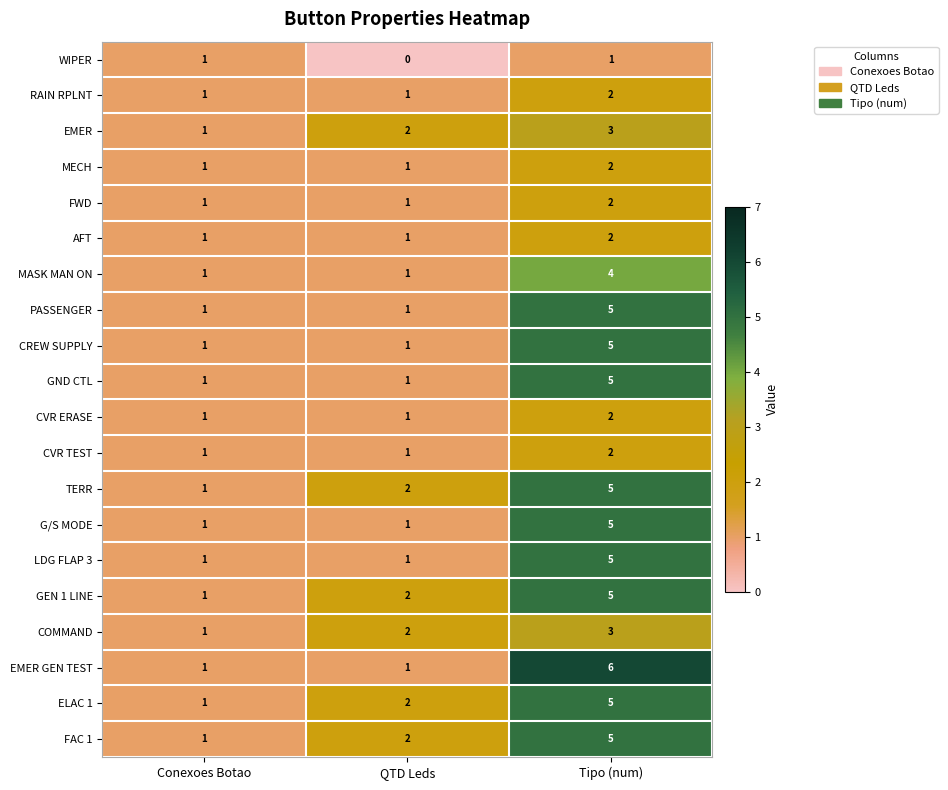

Where is GEN 1 LINE nearest to the value 3?

QTD Leds